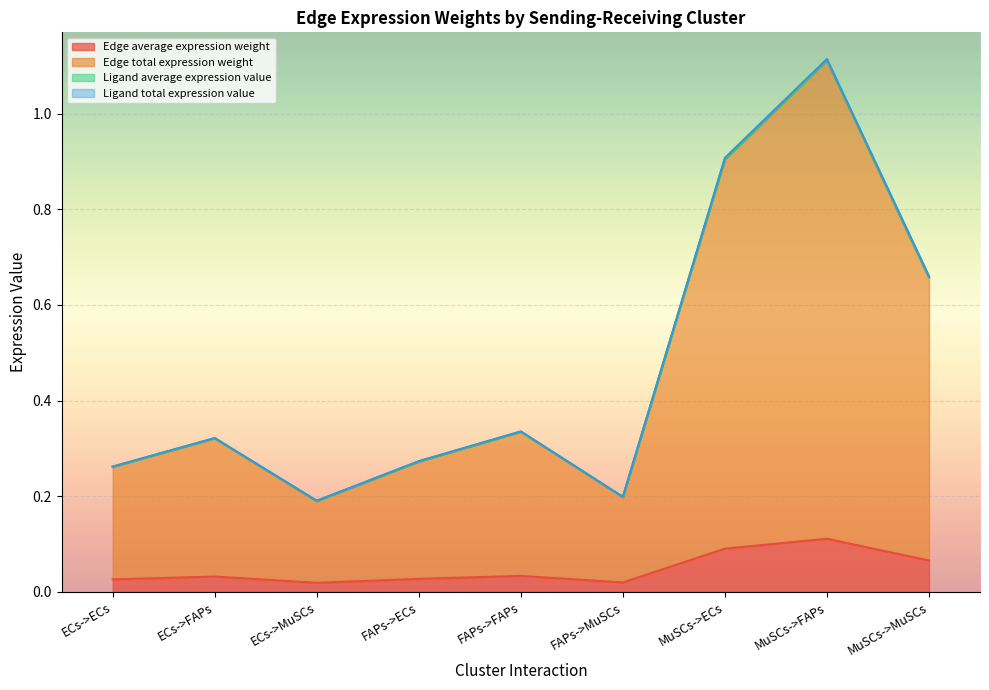

In Edge average expression weight, how many points are higher than both neighbors (excluding endpoints)?

3